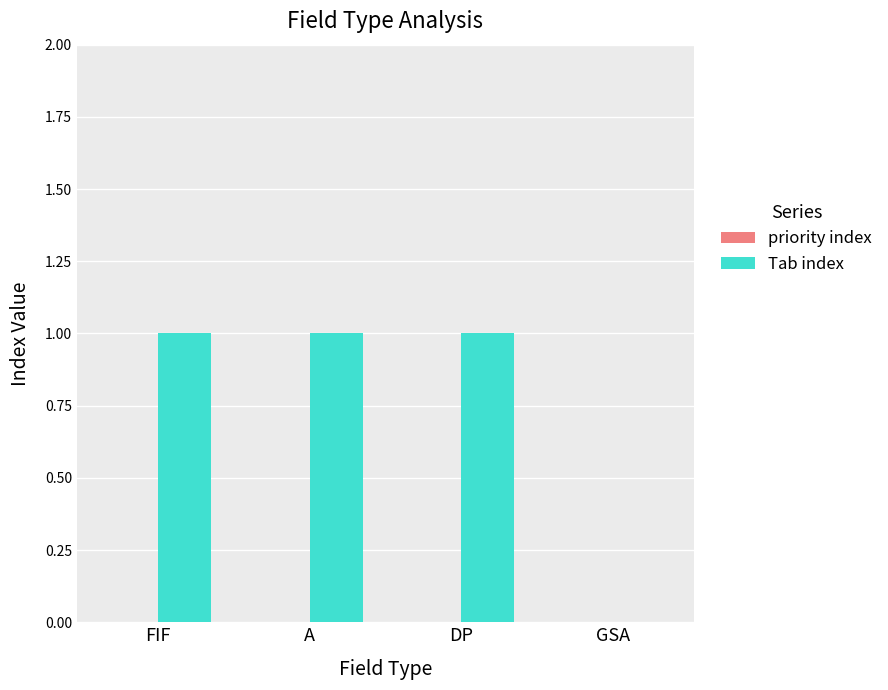

Between GSA and DP, which is larger?

DP